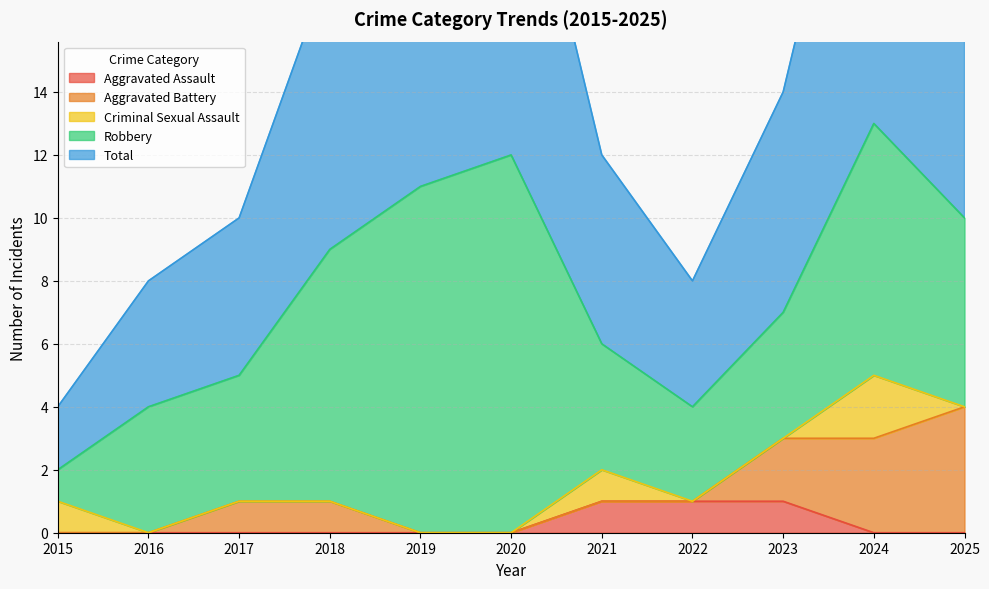

Reading right to left, list all the values displayed in this chart.

Aggravated Assault: 0	0	1	1	1	0	0	0	0	0	0
Aggravated Battery: 4	3	2	0	0	0	0	1	1	0	0
Criminal Sexual Assault: 0	2	0	0	1	0	0	0	0	0	1
Robbery: 6	8	4	3	4	12	11	8	4	4	1
Total: 10	13	7	4	6	12	11	9	5	4	2